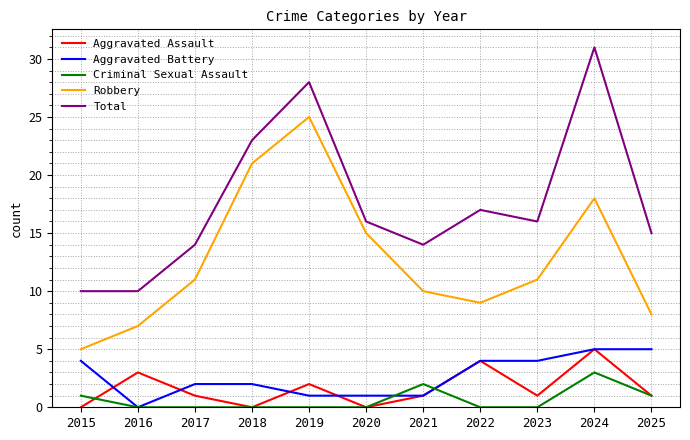

Is it true that Total equals 10 at 2015?

True